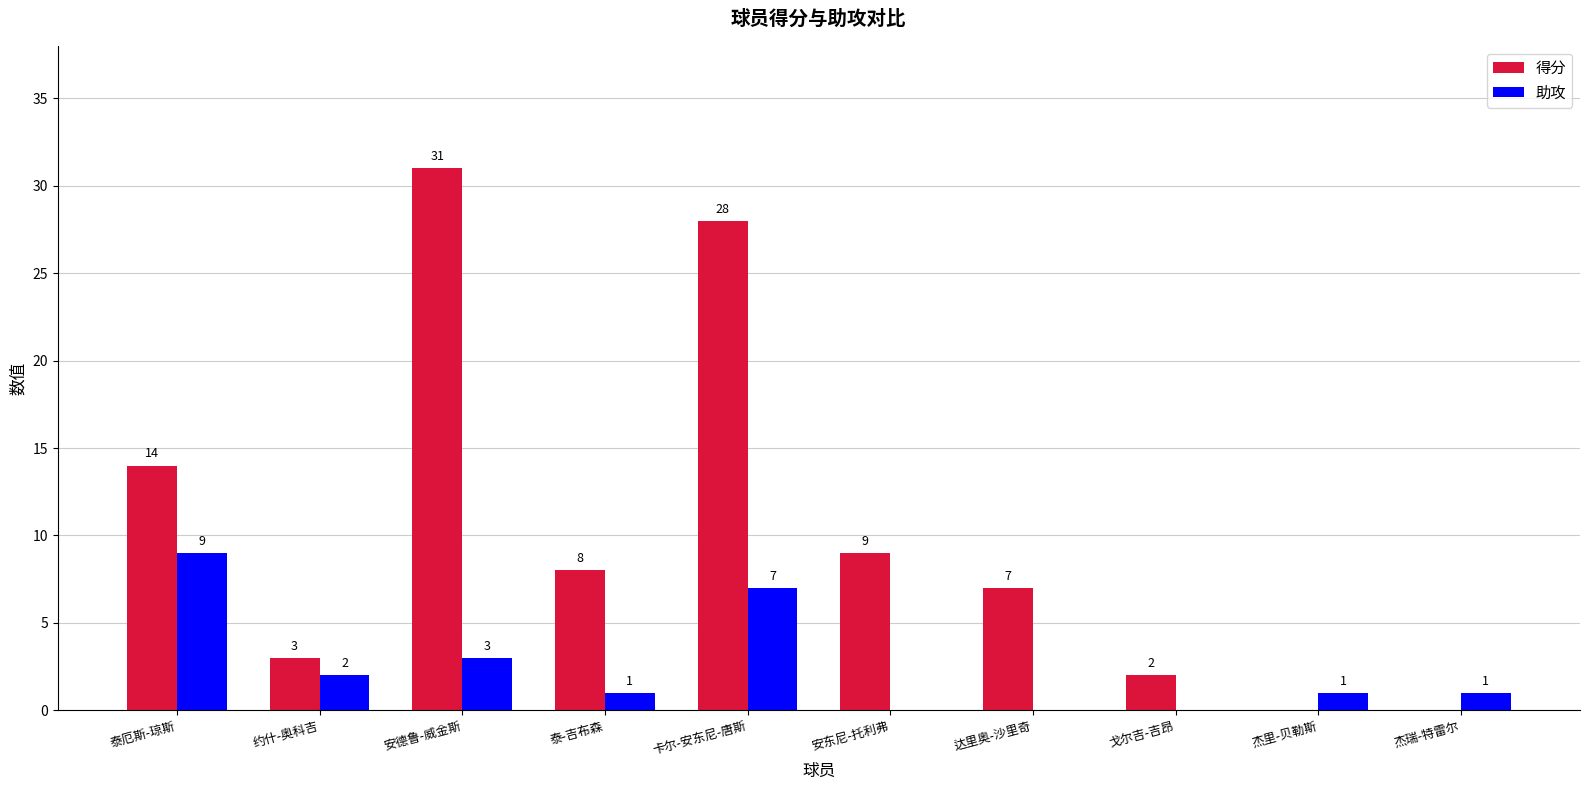

Which series changed the most between 泰厄斯-琼斯 and 达里奥-沙里奇?

助攻